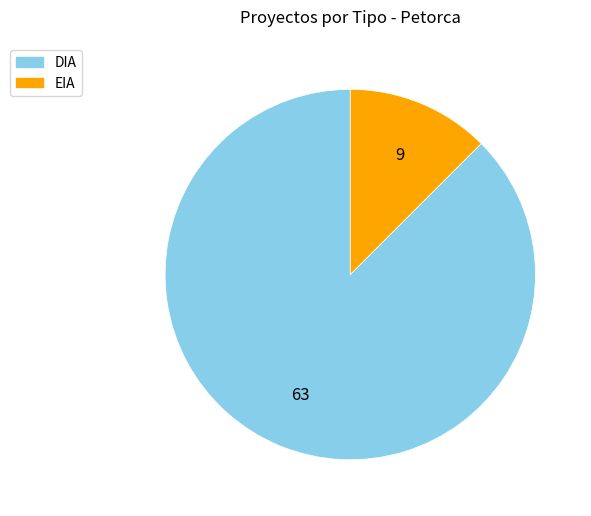

Do DIA and EIA together represent more than half of the pie?

Yes